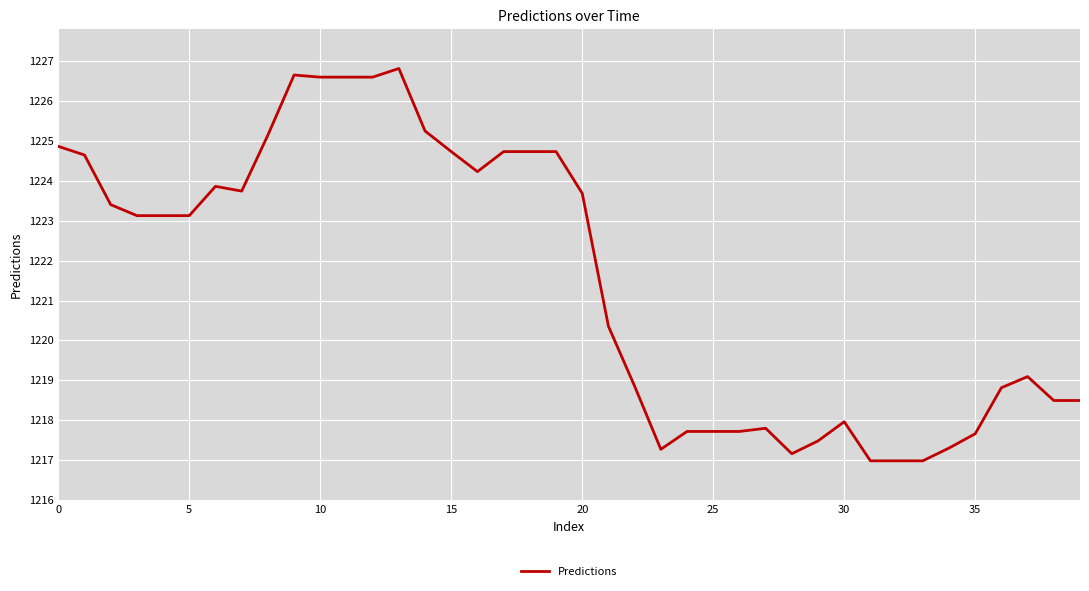

What is the difference between the maximum and minimum values?

9.8